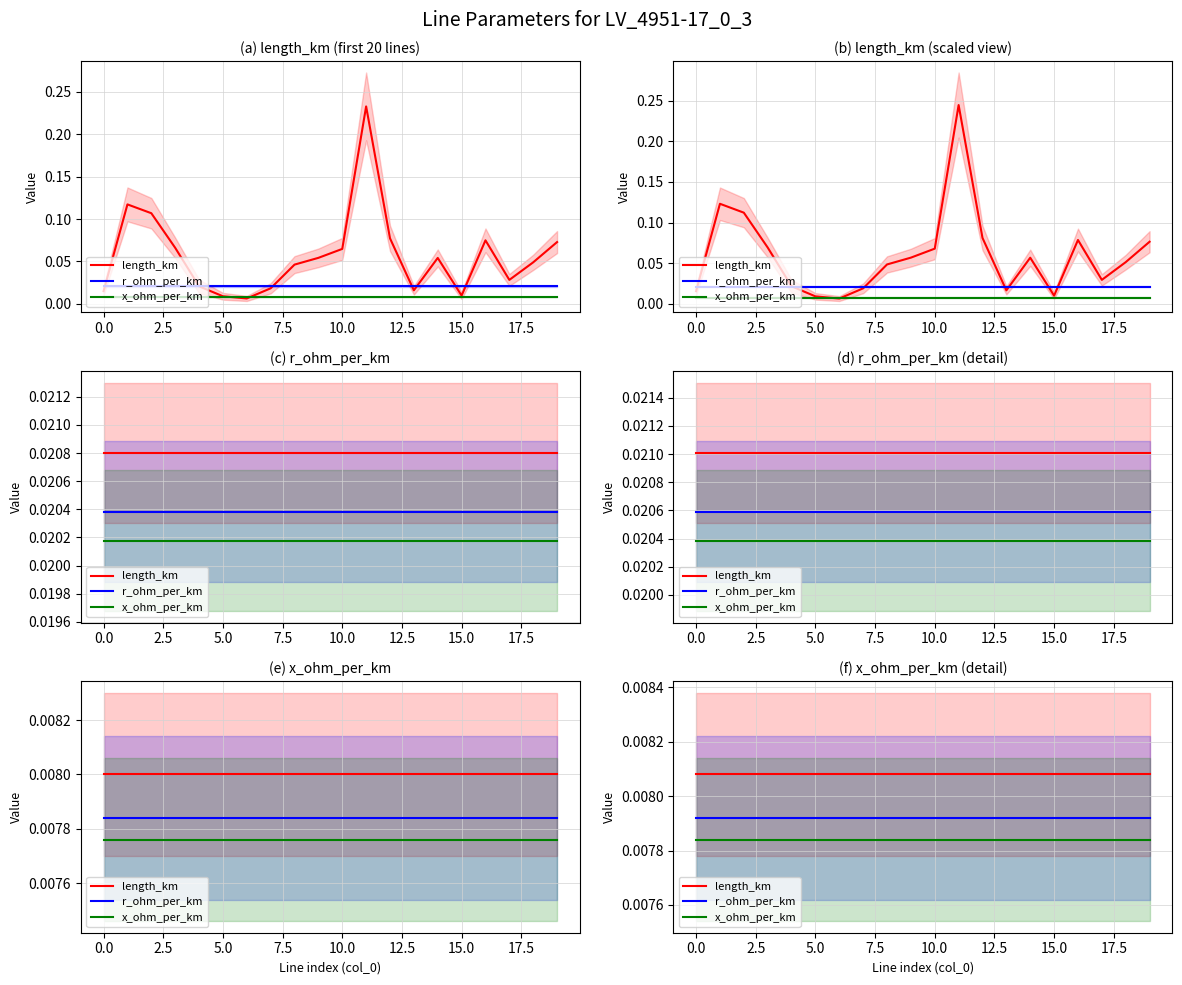

How many lines are shown in the chart?

3